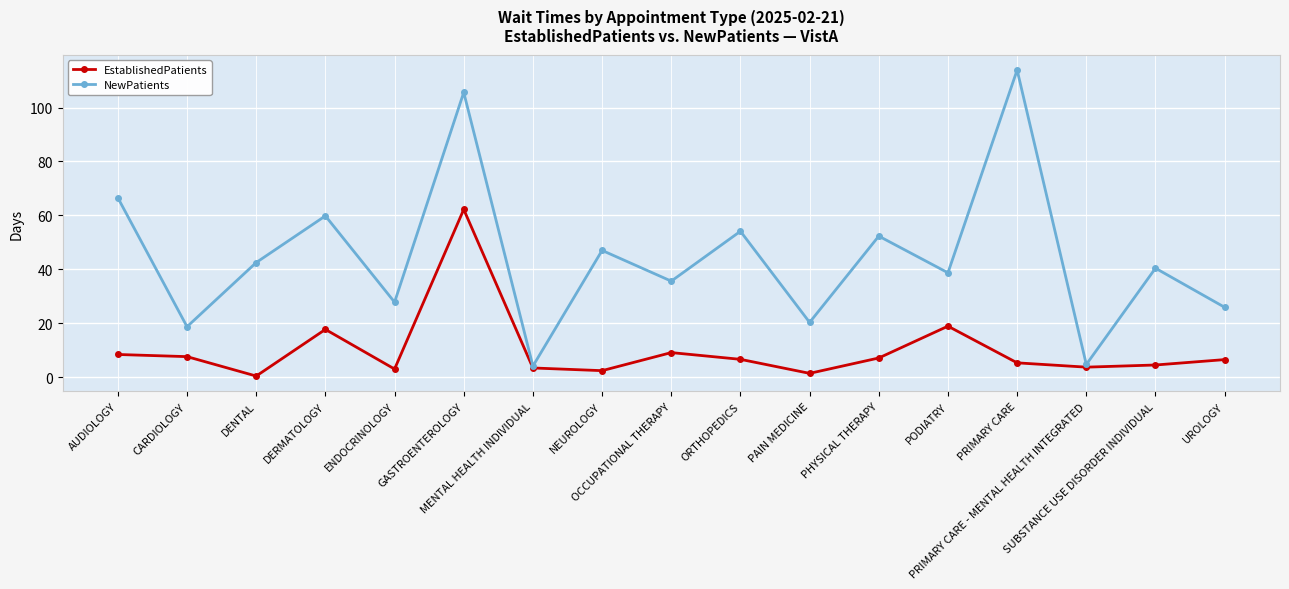

Which category has the lowest value across all series?

DENTAL